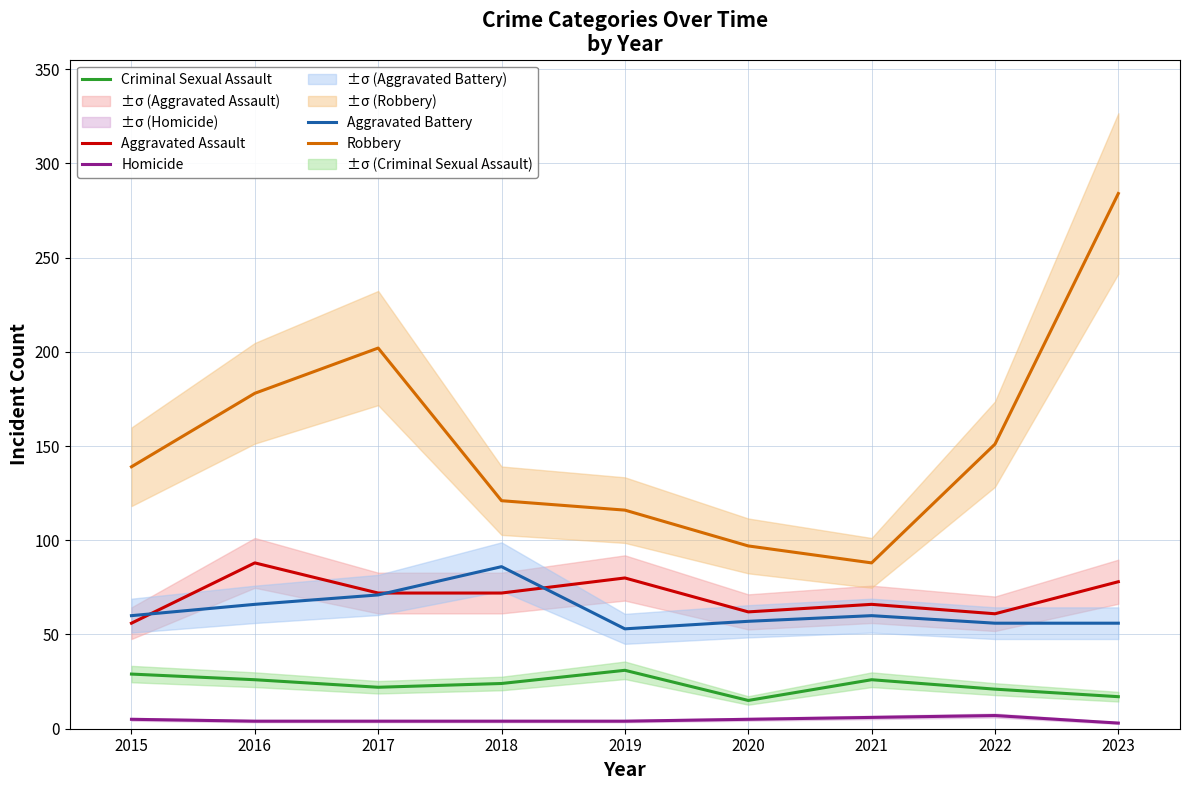

Is this an area chart (filled region under the line)?

No